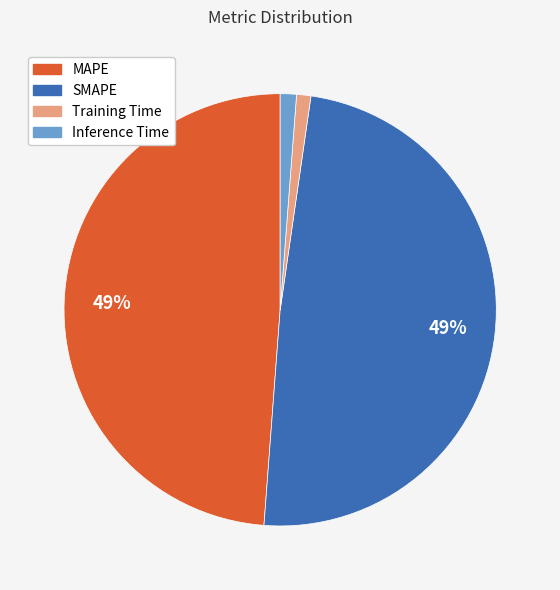

To the nearest percent, what percentage of the pie is MAPE?

49%